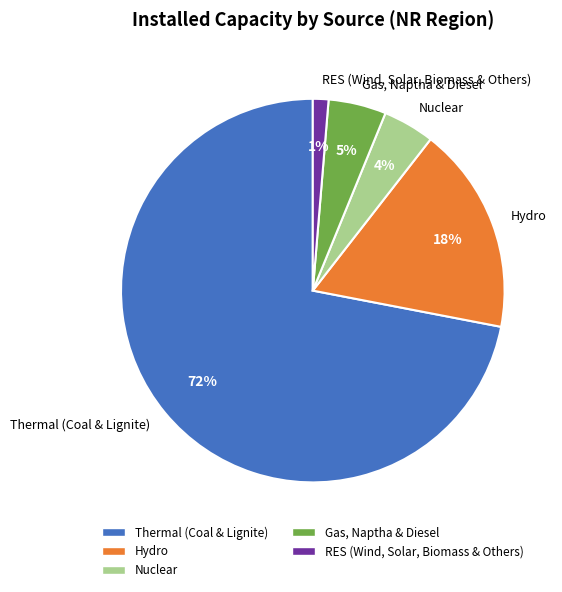

To the nearest percent, what is the difference between the Nuclear and Gas, Naptha & Diesel slice percentages?

1%